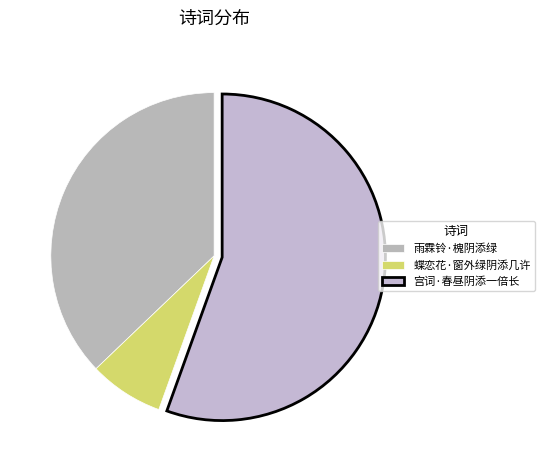

Is the sum of 雨霖铃·槐阴添绿 and 蝶恋花·窗外绿阴添几许 greater than half?

No